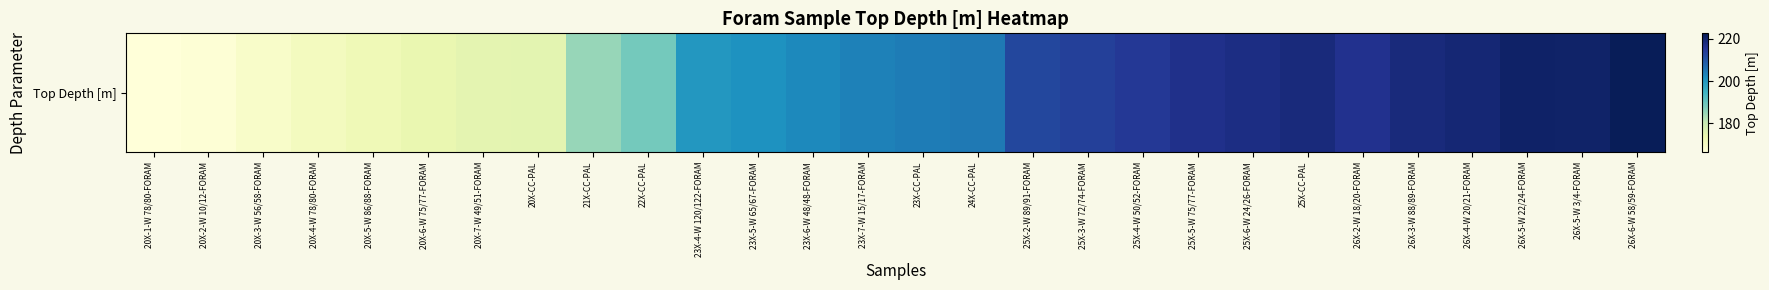

What is the change in value from 20X-5-W 86/88-FORAM to 26X-6-W 58/59-FORAM?

+50.0